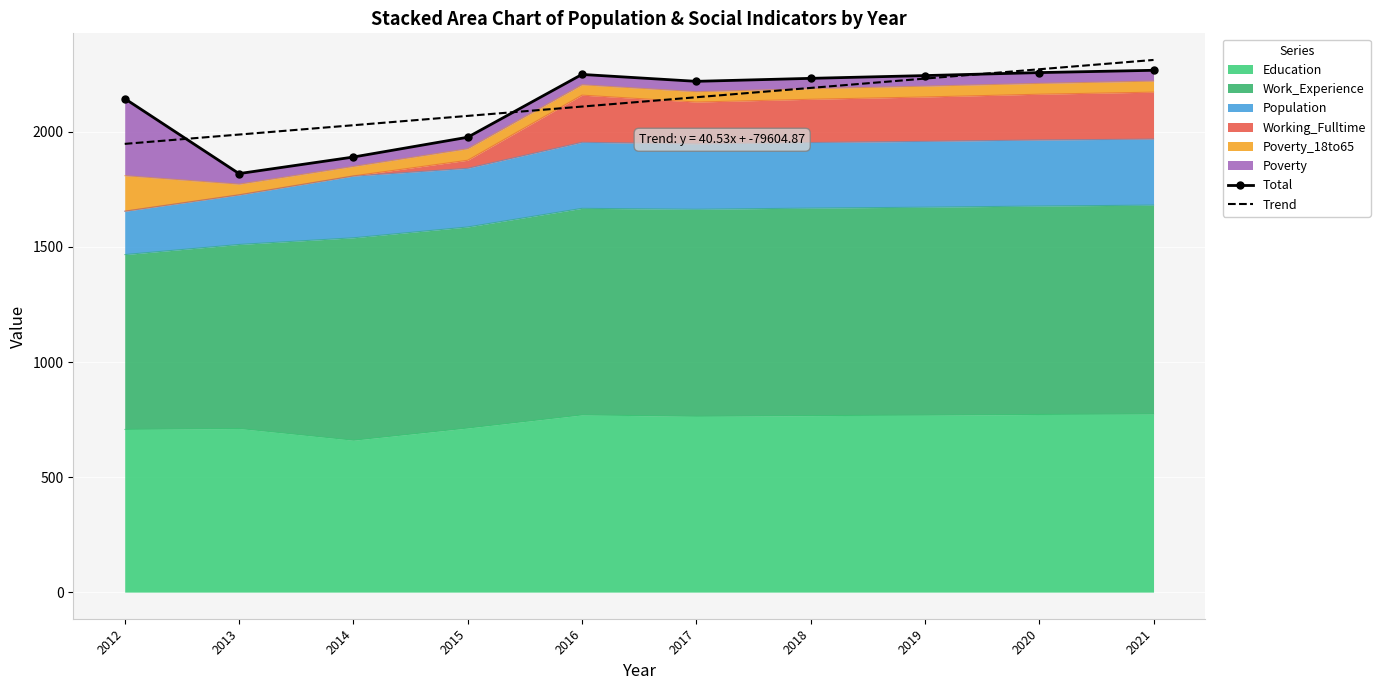

How many lines are shown in the chart?

2